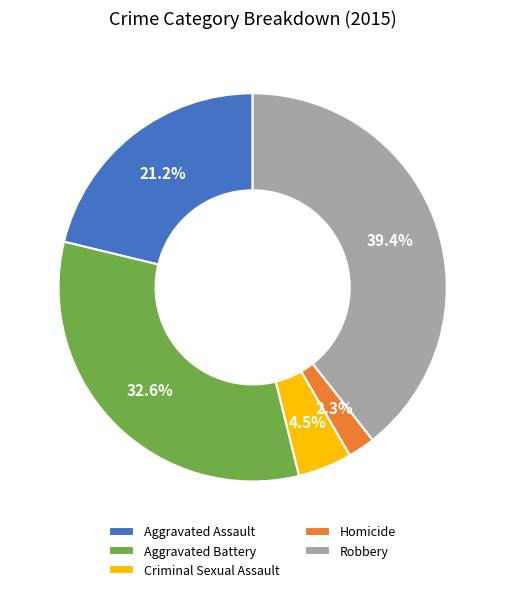

Does Aggravated Assault represent more than half of the total?

No